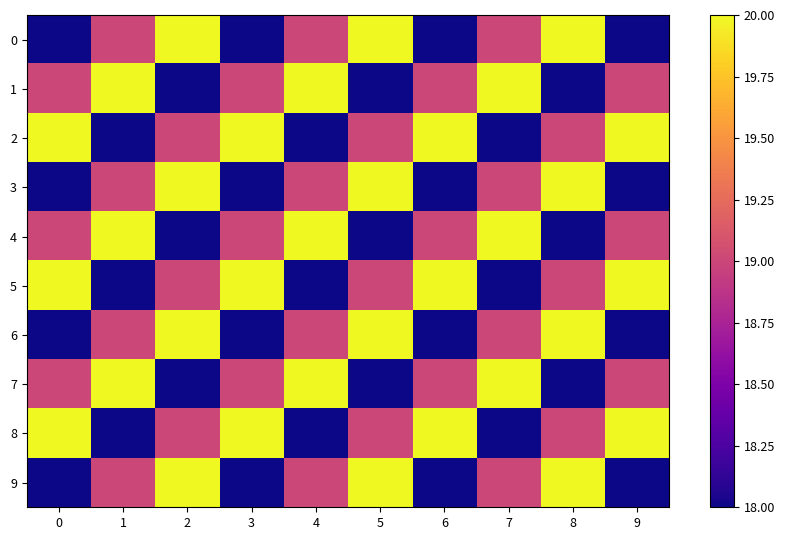

Reading left to right, what are all the values shown in this chart?

0: 0=18	1=19	2=20	3=18	4=19	5=20	6=18	7=19	8=20	9=18
1: 0=19	1=20	2=18	3=19	4=20	5=18	6=19	7=20	8=18	9=19
2: 0=20	1=18	2=19	3=20	4=18	5=19	6=20	7=18	8=19	9=20
3: 0=18	1=19	2=20	3=18	4=19	5=20	6=18	7=19	8=20	9=18
4: 0=19	1=20	2=18	3=19	4=20	5=18	6=19	7=20	8=18	9=19
5: 0=20	1=18	2=19	3=20	4=18	5=19	6=20	7=18	8=19	9=20
6: 0=18	1=19	2=20	3=18	4=19	5=20	6=18	7=19	8=20	9=18
7: 0=19	1=20	2=18	3=19	4=20	5=18	6=19	7=20	8=18	9=19
8: 0=20	1=18	2=19	3=20	4=18	5=19	6=20	7=18	8=19	9=20
9: 0=18	1=19	2=20	3=18	4=19	5=20	6=18	7=19	8=20	9=18